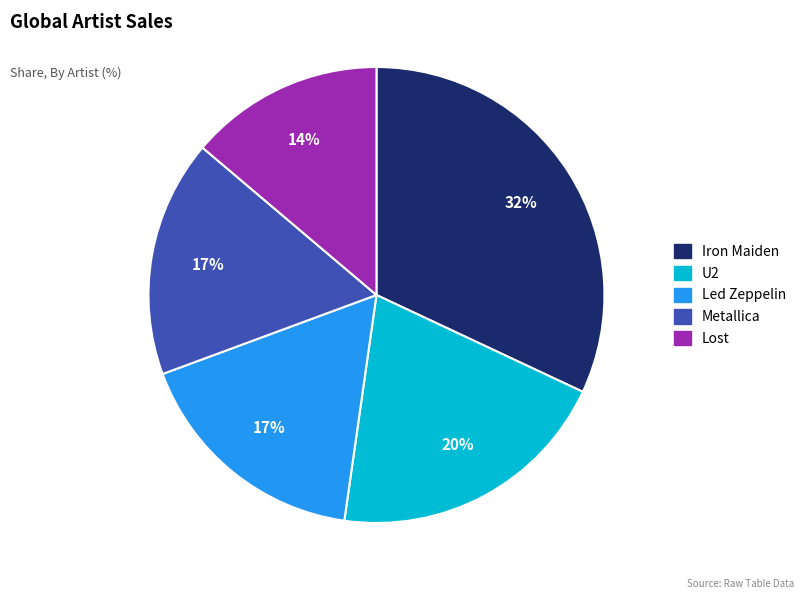

Count the number of slices in the pie.

5